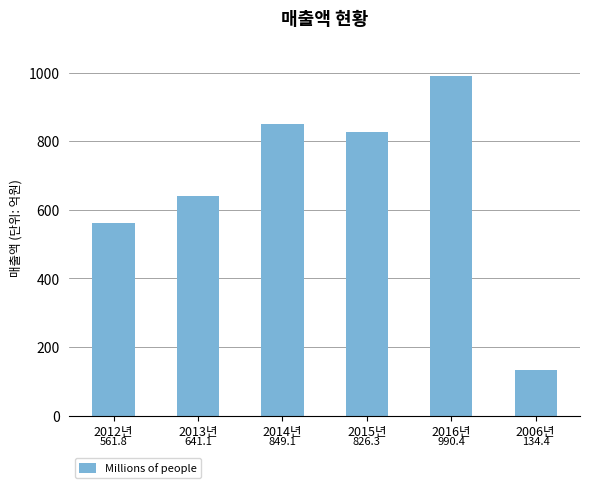

The value at 2006년 is 134.4. True or false?

True